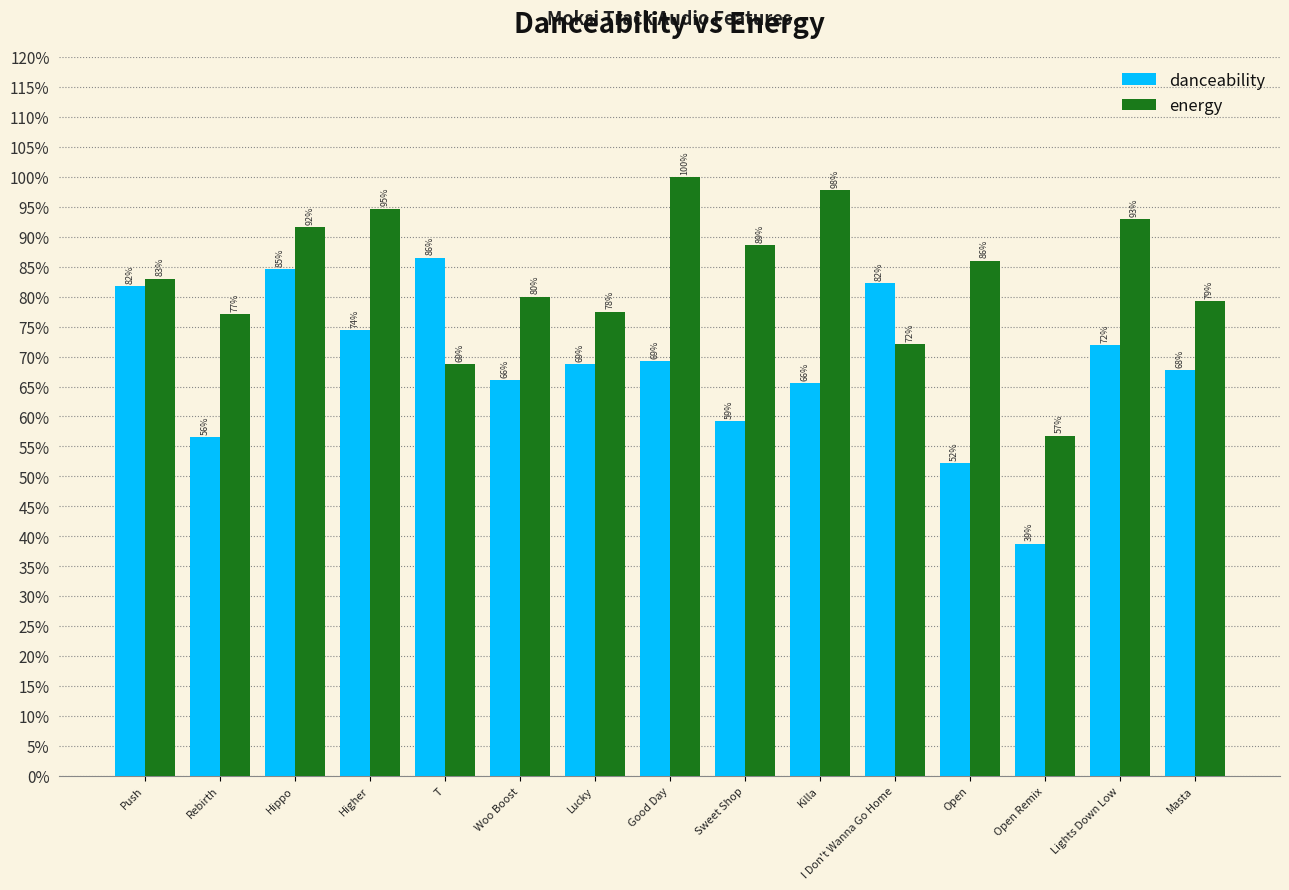

Rank the series at Lucky from lowest to highest value.

danceability, energy